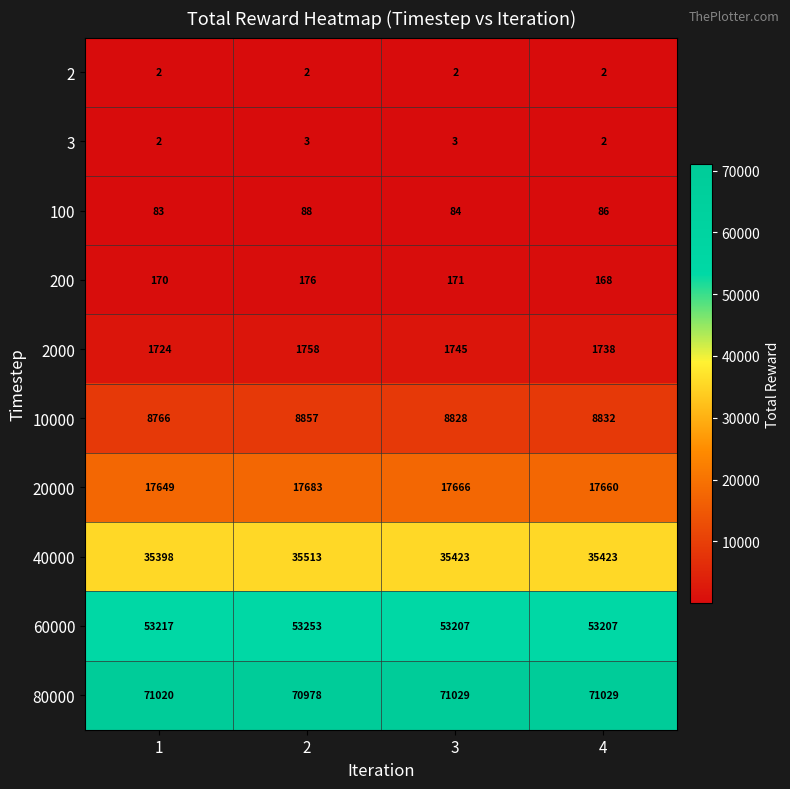

At how many categories does at least one series exceed 70757?

4